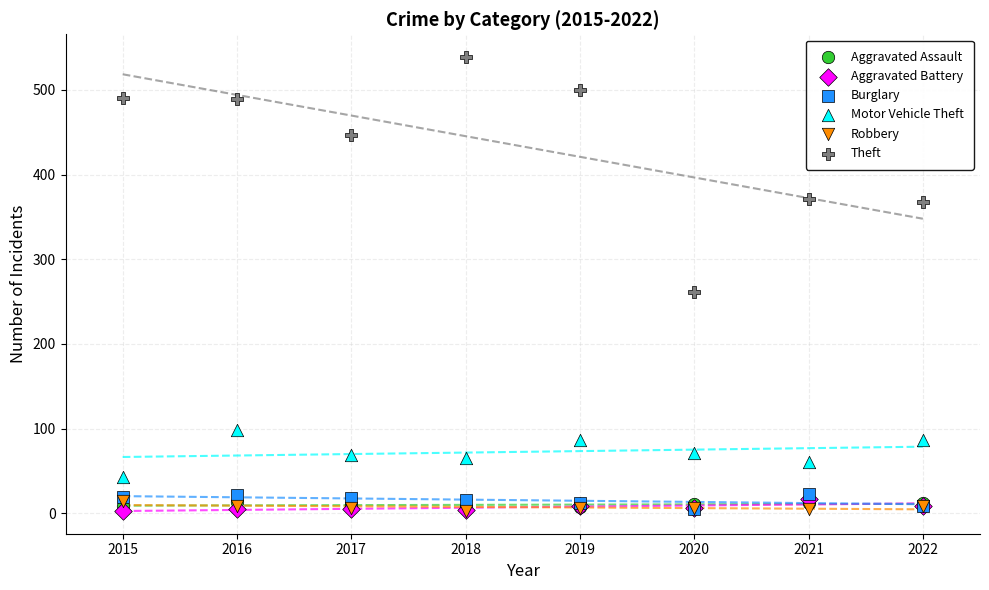

Across all series, what Y value is closest to 271?

261